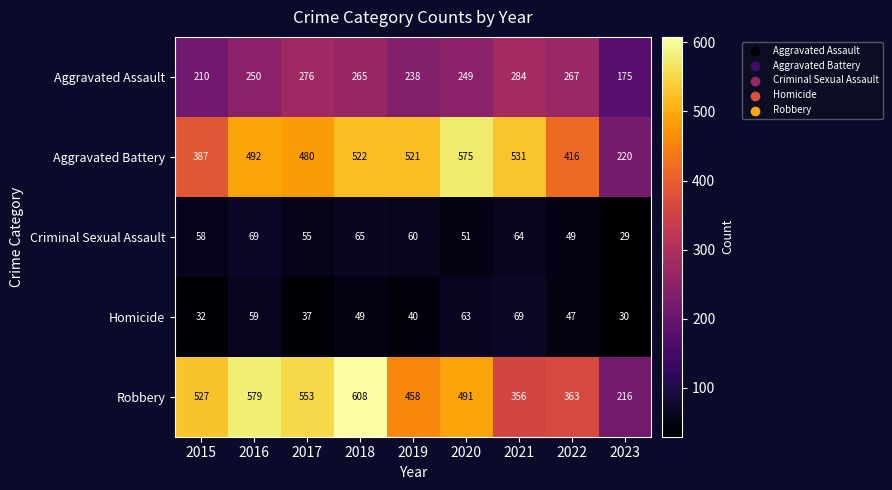

What is the spread (max minus min) of values at 2016?

520